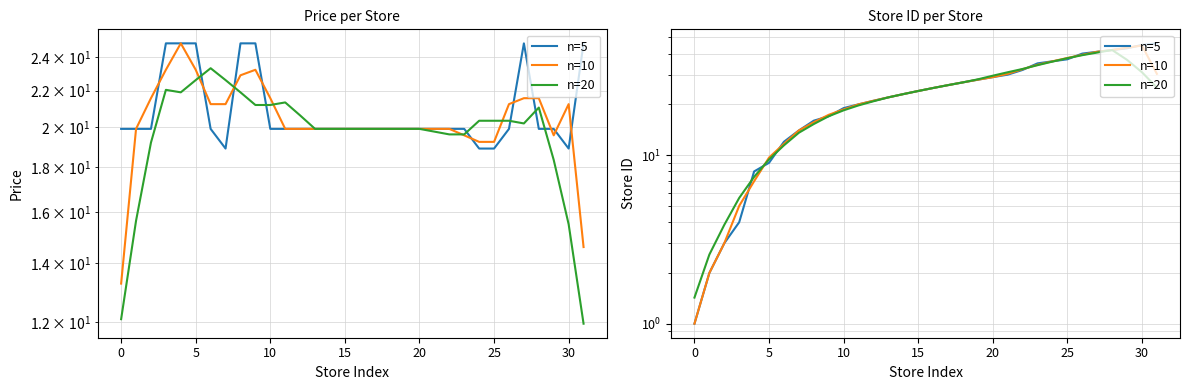

What is the total value across all series at 19?

84.1